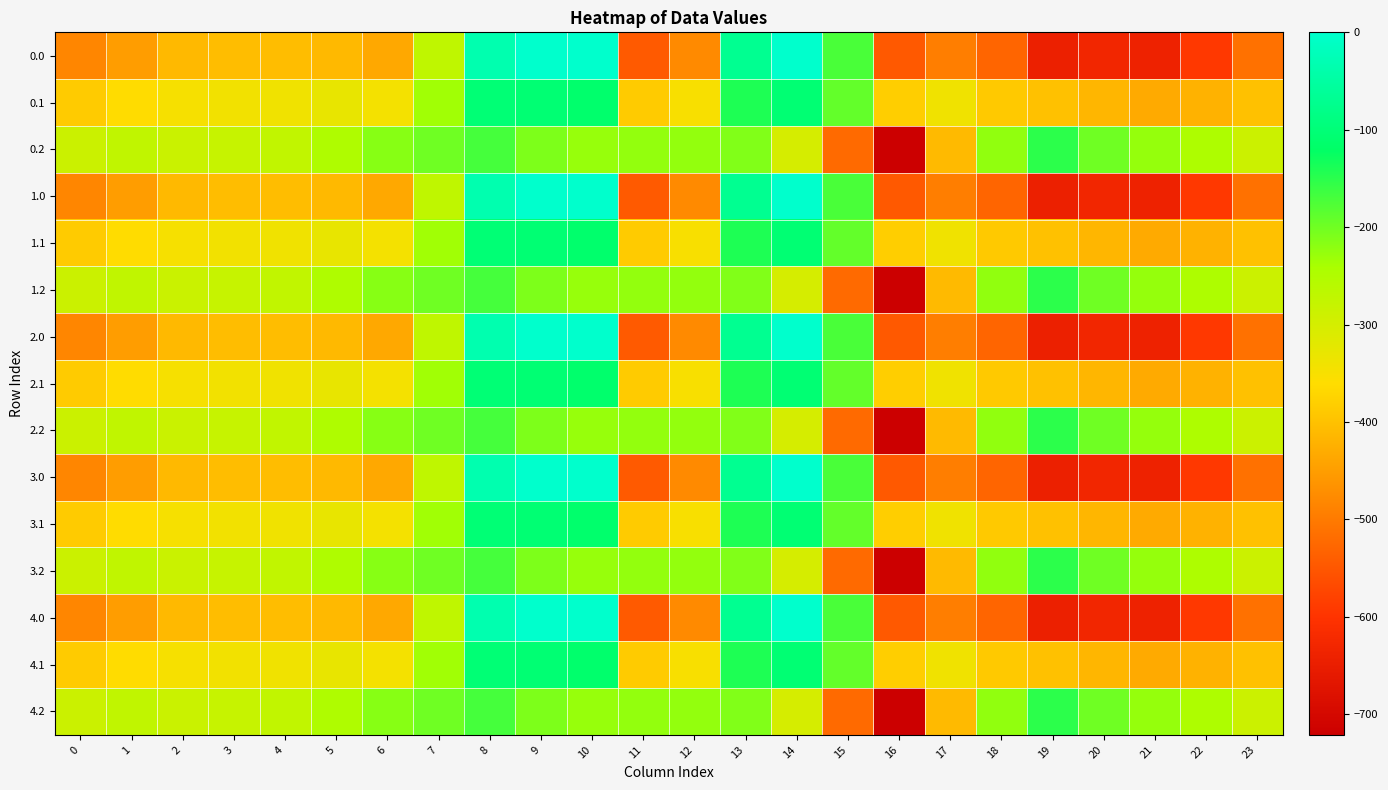

Reading left to right, transcribe all the data shown in this chart.

0.0: 0=-482.0	1=-449.5	2=-410.3	3=-404.4	4=-404.9	5=-410.8	6=-435.0	7=-270.7	8=-35.0	9=0.0	10=0.0	11=-544.3	12=-477.2	13=-70.2	14=-0.3	15=-172.8	16=-545.4	17=-493.8	18=-529.6	19=-644.5	20=-629.9	21=-638.4	22=-592.3	23=-511.3
0.1: 0=-384.6	1=-361.1	2=-347.9	3=-342.7	4=-339.6	5=-329.5	6=-345.2	7=-234.9	8=-102.3	9=-104.8	10=-114.0	11=-384.7	12=-350.8	13=-141.2	14=-105.5	15=-190.4	16=-380.5	17=-340.1	18=-388.5	19=-399.7	20=-414.5	21=-432.4	22=-419.9	23=-399.4
0.2: 0=-287.1	1=-272.7	2=-285.5	3=-281.0	4=-274.4	5=-248.1	6=-216.4	7=-199.0	8=-169.5	9=-209.6	10=-228.0	11=-225.2	12=-224.3	13=-212.2	14=-301.9	15=-522.2	16=-721.2	17=-409.5	18=-223.1	19=-151.1	20=-199.2	21=-226.4	22=-247.4	23=-287.5
1.0: 0=-482.0	1=-449.5	2=-410.3	3=-404.4	4=-404.9	5=-410.8	6=-435.0	7=-270.7	8=-35.0	9=0.0	10=0.0	11=-544.3	12=-477.2	13=-70.2	14=-0.3	15=-172.8	16=-545.4	17=-493.8	18=-529.6	19=-644.5	20=-629.9	21=-638.4	22=-592.3	23=-511.3
1.1: 0=-384.6	1=-361.1	2=-347.9	3=-342.7	4=-339.6	5=-329.5	6=-345.2	7=-234.9	8=-102.3	9=-104.8	10=-114.0	11=-384.7	12=-350.8	13=-141.2	14=-105.5	15=-190.4	16=-380.5	17=-340.1	18=-388.5	19=-399.7	20=-414.5	21=-432.4	22=-419.9	23=-399.4
1.2: 0=-287.1	1=-272.7	2=-285.5	3=-281.0	4=-274.4	5=-248.1	6=-216.4	7=-199.0	8=-169.5	9=-209.6	10=-228.0	11=-225.2	12=-224.3	13=-212.2	14=-301.9	15=-522.2	16=-721.2	17=-409.5	18=-223.1	19=-151.1	20=-199.2	21=-226.4	22=-247.4	23=-287.5
2.0: 0=-482.0	1=-449.5	2=-410.3	3=-404.4	4=-404.9	5=-410.8	6=-435.0	7=-270.7	8=-35.0	9=0.0	10=0.0	11=-544.3	12=-477.2	13=-70.2	14=-0.3	15=-172.8	16=-545.4	17=-493.8	18=-529.6	19=-644.5	20=-629.9	21=-638.4	22=-592.3	23=-511.3
2.1: 0=-384.6	1=-361.1	2=-347.9	3=-342.7	4=-339.6	5=-329.5	6=-345.2	7=-234.9	8=-102.3	9=-104.8	10=-114.0	11=-384.7	12=-350.8	13=-141.2	14=-105.5	15=-190.4	16=-380.5	17=-340.1	18=-388.5	19=-399.7	20=-414.5	21=-432.4	22=-419.9	23=-399.4
2.2: 0=-287.1	1=-272.7	2=-285.5	3=-281.0	4=-274.4	5=-248.1	6=-216.4	7=-199.0	8=-169.5	9=-209.6	10=-228.0	11=-225.2	12=-224.3	13=-212.2	14=-301.9	15=-522.2	16=-721.2	17=-409.5	18=-223.1	19=-151.1	20=-199.2	21=-226.4	22=-247.4	23=-287.5
3.0: 0=-482.0	1=-449.5	2=-410.3	3=-404.4	4=-404.9	5=-410.8	6=-435.0	7=-270.7	8=-35.0	9=0.0	10=0.0	11=-544.3	12=-477.2	13=-70.2	14=-0.3	15=-172.8	16=-545.4	17=-493.8	18=-529.6	19=-644.5	20=-629.9	21=-638.4	22=-592.3	23=-511.3
3.1: 0=-384.6	1=-361.1	2=-347.9	3=-342.7	4=-339.6	5=-329.5	6=-345.2	7=-234.9	8=-102.3	9=-104.8	10=-114.0	11=-384.7	12=-350.8	13=-141.2	14=-105.5	15=-190.4	16=-380.5	17=-340.1	18=-388.5	19=-399.7	20=-414.5	21=-432.4	22=-419.9	23=-399.4
3.2: 0=-287.1	1=-272.7	2=-285.5	3=-281.0	4=-274.4	5=-248.1	6=-216.4	7=-199.0	8=-169.5	9=-209.6	10=-228.0	11=-225.2	12=-224.3	13=-212.2	14=-301.9	15=-522.2	16=-721.2	17=-409.5	18=-223.1	19=-151.1	20=-199.2	21=-226.4	22=-247.4	23=-287.5
4.0: 0=-482.0	1=-449.5	2=-410.3	3=-404.4	4=-404.9	5=-410.8	6=-435.0	7=-270.7	8=-35.0	9=0.0	10=0.0	11=-544.3	12=-477.2	13=-70.2	14=-0.3	15=-172.8	16=-545.4	17=-493.8	18=-529.6	19=-644.5	20=-629.9	21=-638.4	22=-592.3	23=-511.3
4.1: 0=-384.6	1=-361.1	2=-347.9	3=-342.7	4=-339.6	5=-329.5	6=-345.2	7=-234.9	8=-102.3	9=-104.8	10=-114.0	11=-384.7	12=-350.8	13=-141.2	14=-105.5	15=-190.4	16=-380.5	17=-340.1	18=-388.5	19=-399.7	20=-414.5	21=-432.4	22=-419.9	23=-399.4
4.2: 0=-287.1	1=-272.7	2=-285.5	3=-281.0	4=-274.4	5=-248.1	6=-216.4	7=-199.0	8=-169.5	9=-209.6	10=-228.0	11=-225.2	12=-224.3	13=-212.2	14=-301.9	15=-522.2	16=-721.2	17=-409.5	18=-223.1	19=-151.1	20=-199.2	21=-226.4	22=-247.4	23=-287.5